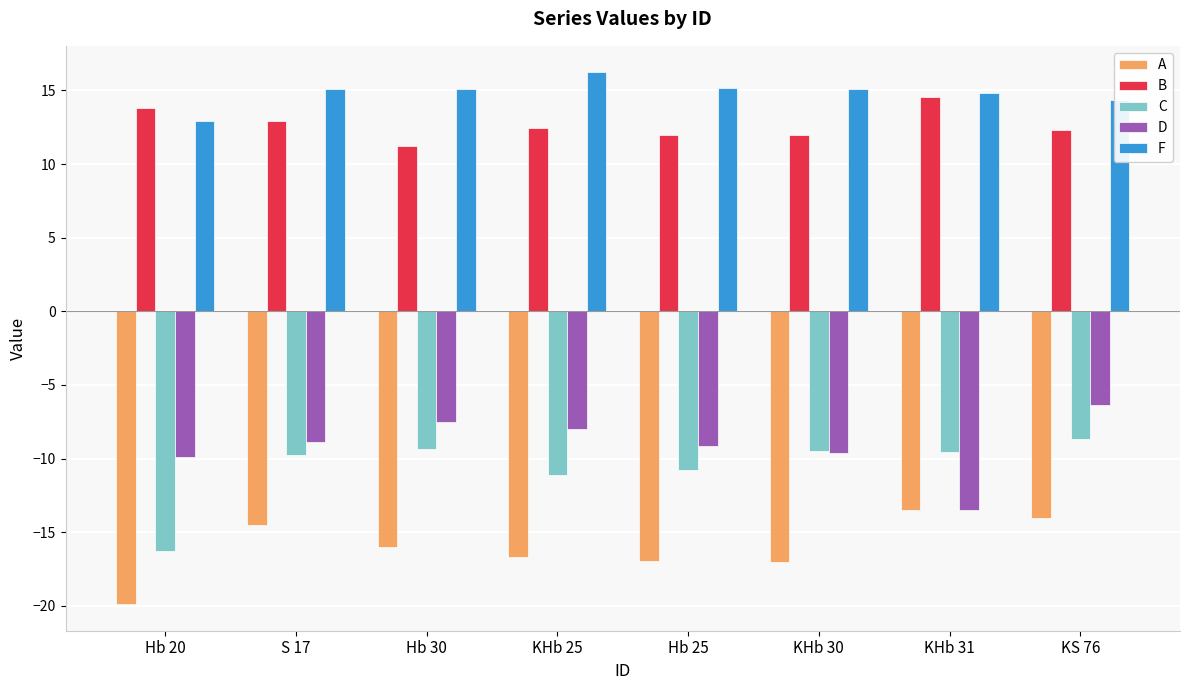

What position from the left is S 17?

2